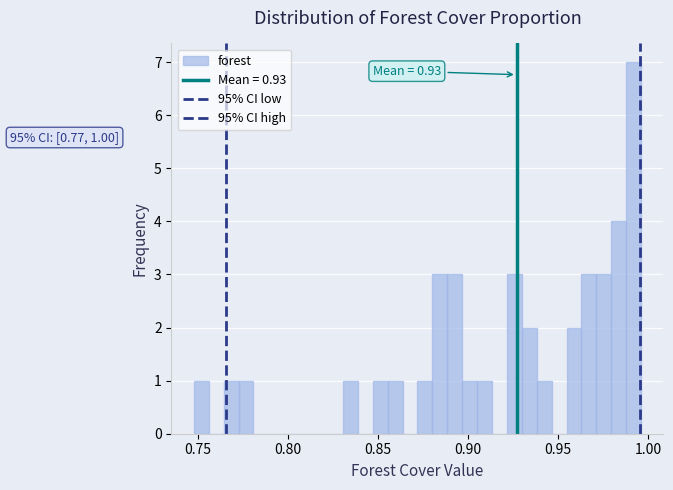

Read against the x-axis, roughly where is the centre of the tallest bar?

0.990